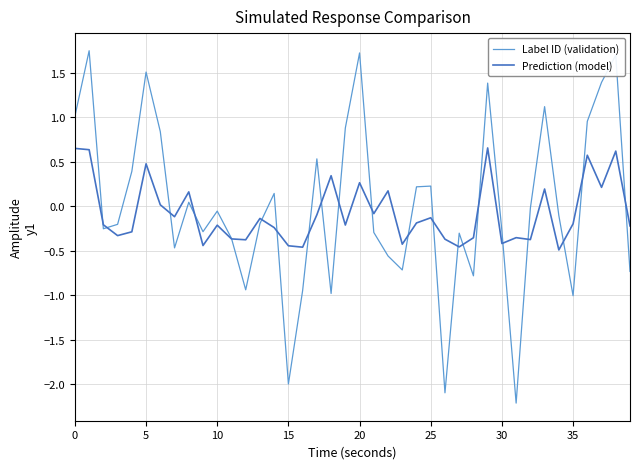

List the series in order of their peak value, highest first.

Label ID (validation), Prediction (model)